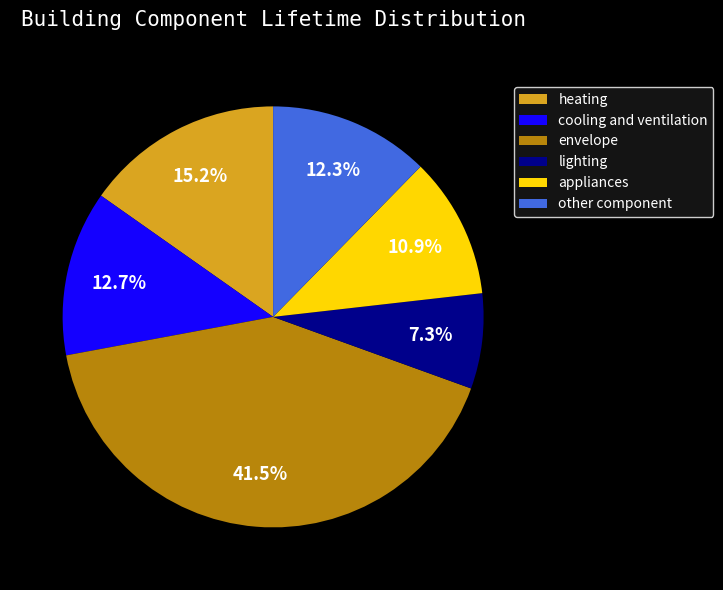

Does heating account for over 50% of the chart?

No